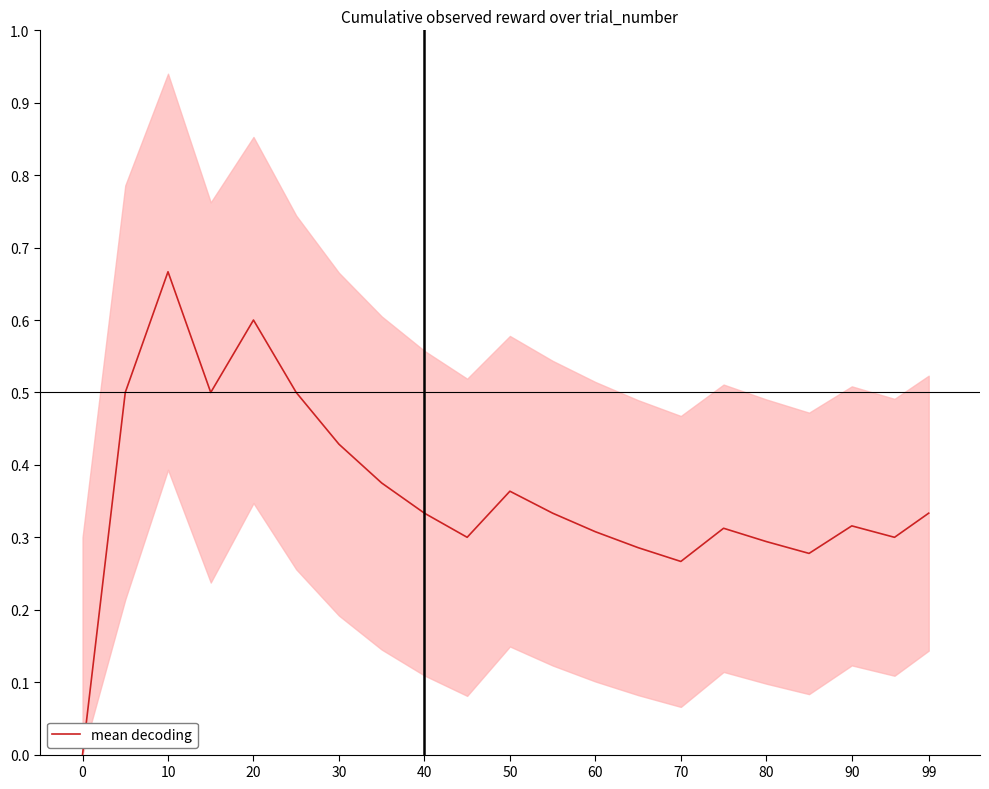

Does the chart display data point markers on the line(s)?

No